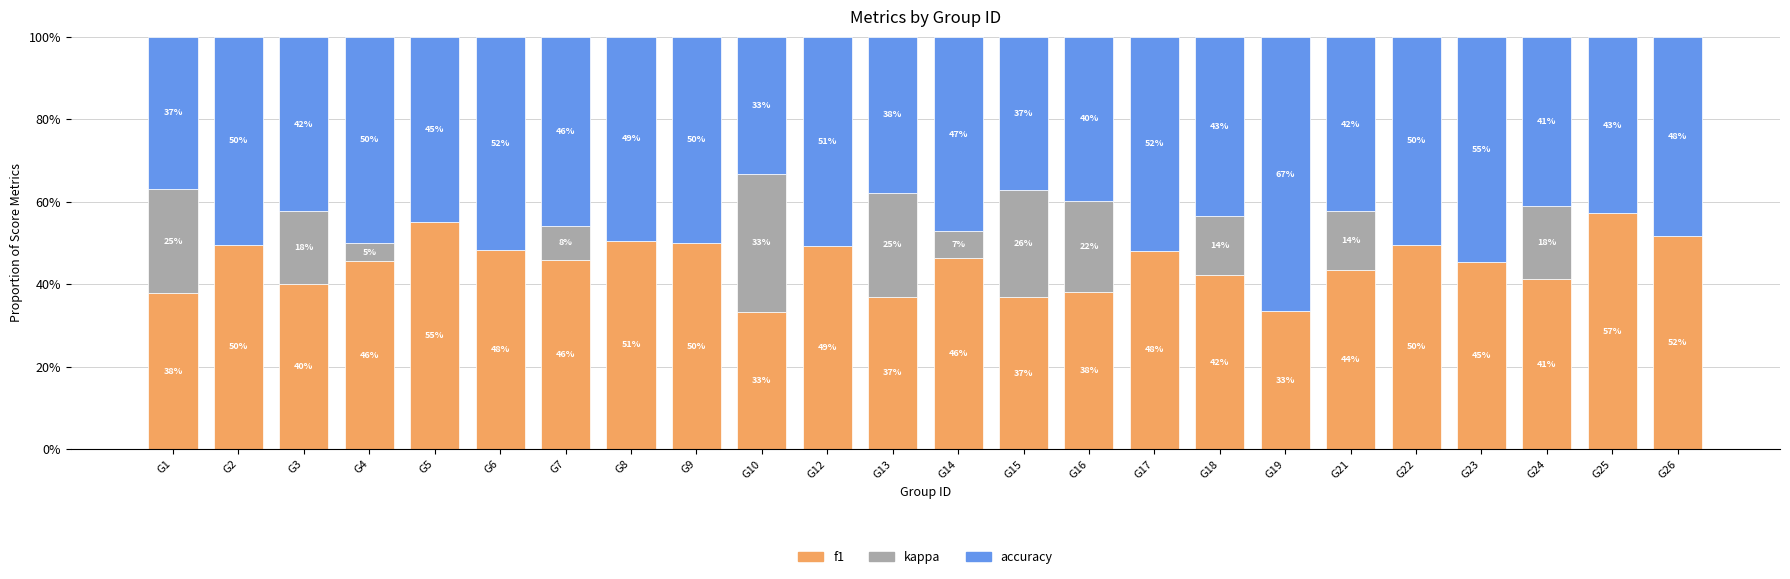

List the series in order of their peak value, lowest first.

kappa, f1, accuracy